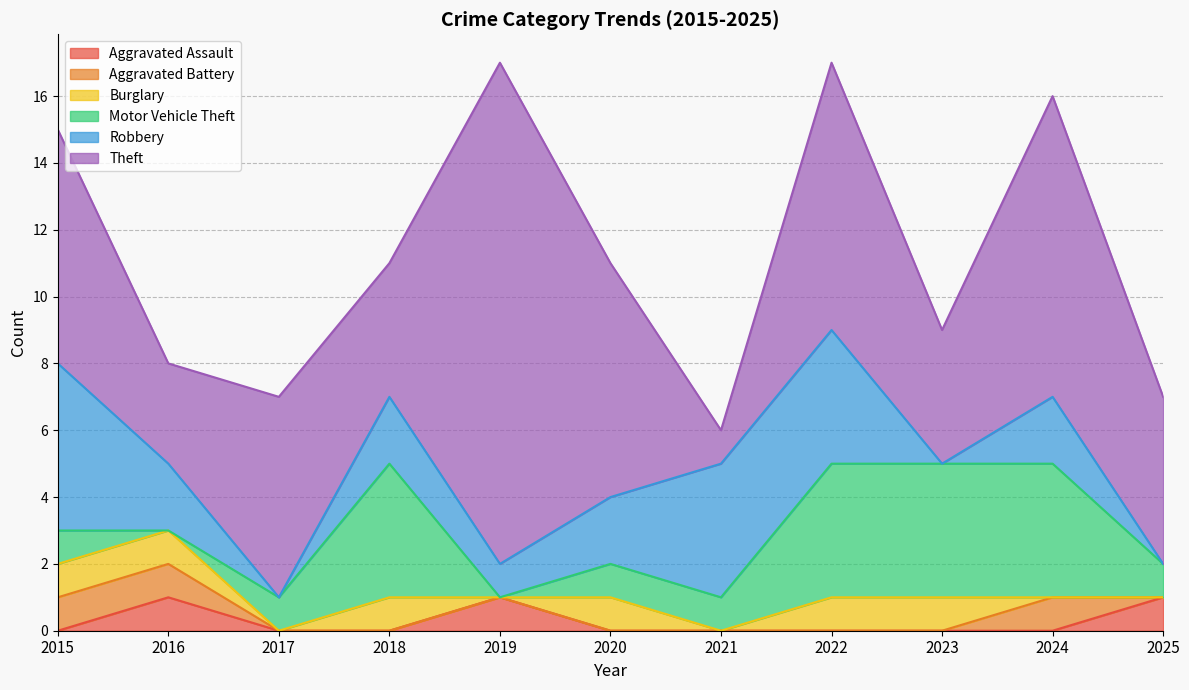

What are all the series names shown in the legend?

Aggravated Assault, Aggravated Battery, Burglary, Motor Vehicle Theft, Robbery, Theft